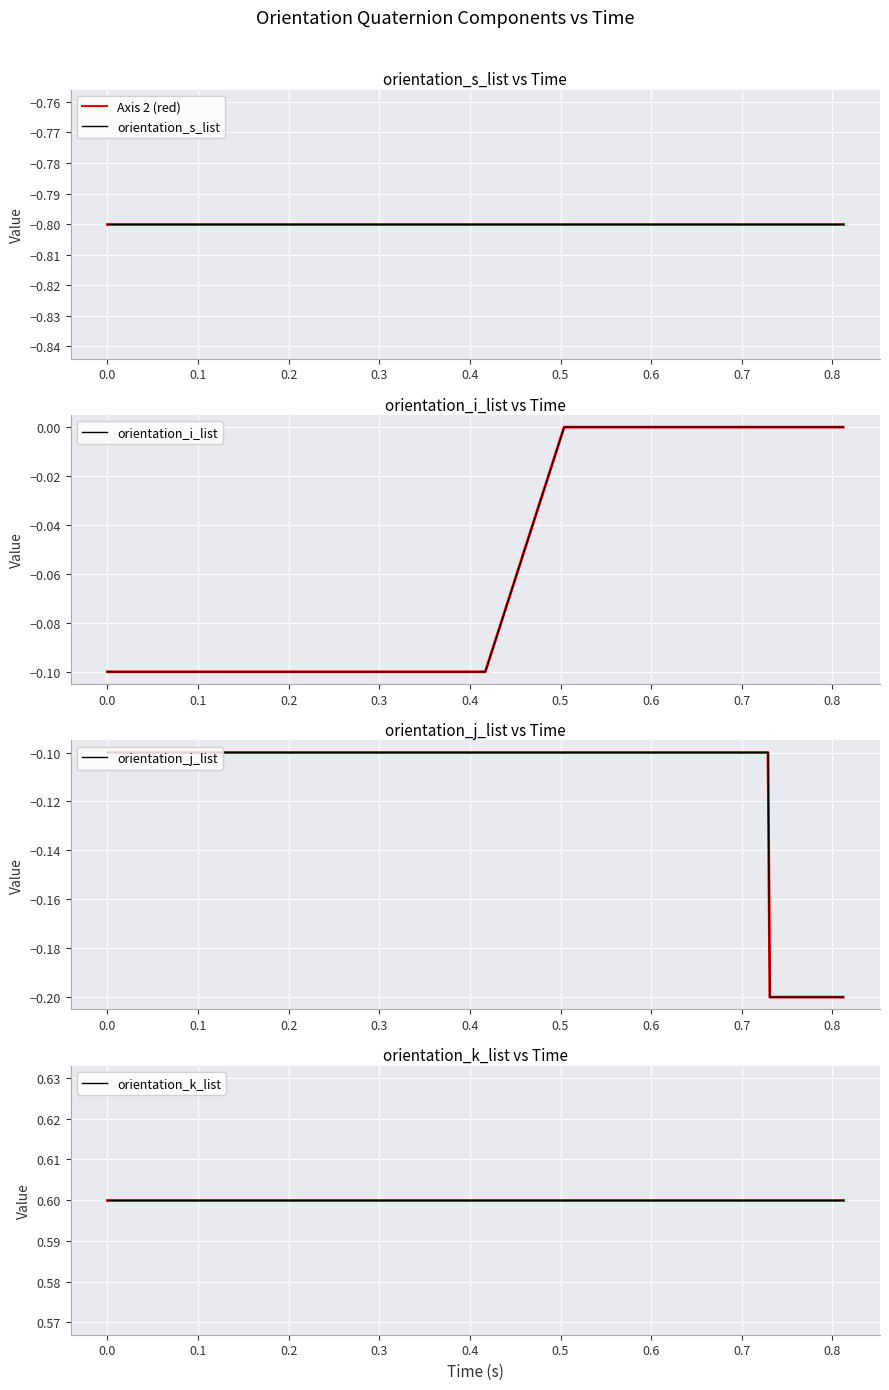

Is it true that orientation_k_list equals 0.6 at 0.6?

True